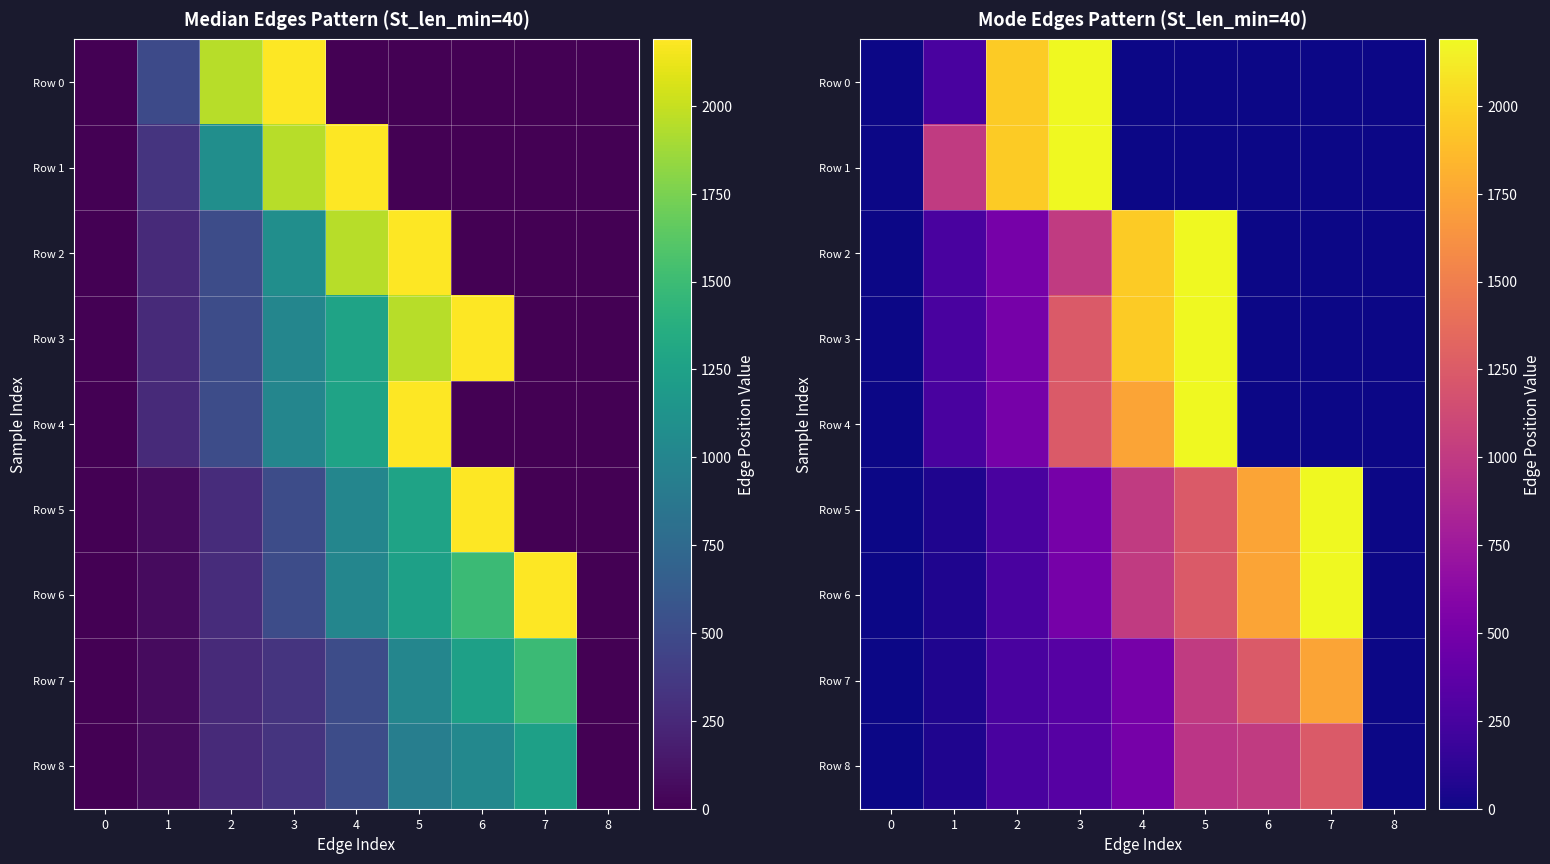

Count the number of categories in the chart.

9